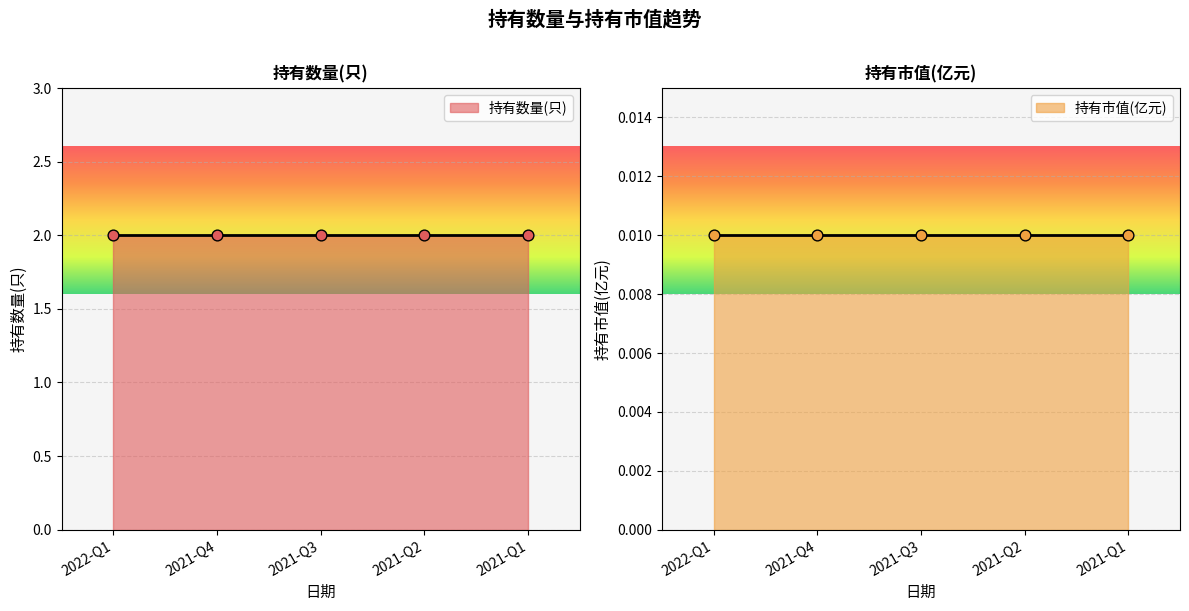

What are all the series names shown in the legend?

持有数量(只), 持有市值(亿元)